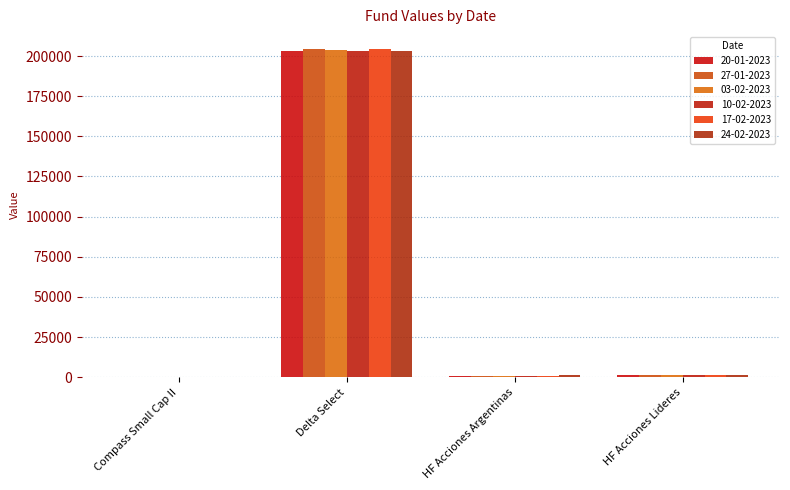

Are the bars horizontal?

No